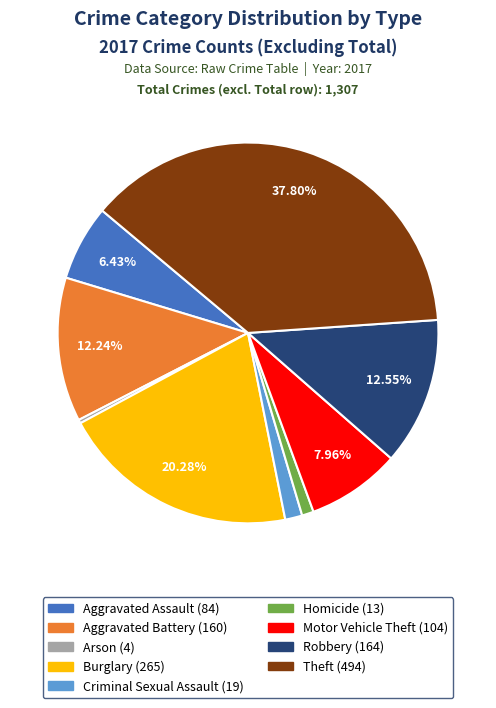

Which category has the biggest portion of the pie?

Theft